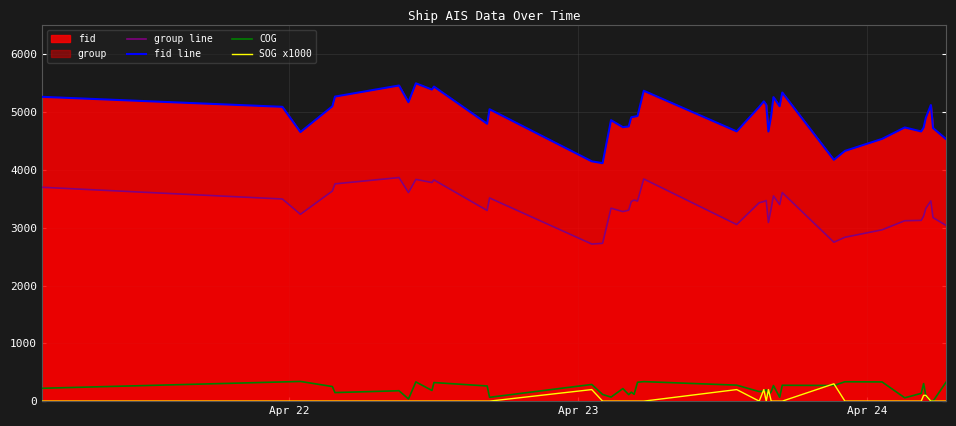

Reading left to right, transcribe all the data shown in this chart.

group line: 3700.0	3497.0	3232.0	3635.0	3759.0	3868.0	3608.0	3836.0	3782.0	3827.0	3298.0	3515.0	2718.0	2730.0	3338.0	3279.0	3304.0	3453.0	3479.0	3461.0	3844.0	3055.0	3432.0	3454.0	3471.0	3091.0	3338.0	3551.0	3400.0	3608.0	2749.0	2835.0	2964.0	3121.0	3127.0	3201.0	3334.0	3464.0	3174.0	3040.0
fid line: 5265.0	5092.0	4655.0	5101.0	5269.0	5461.0	5172.0	5499.0	5390.0	5442.0	4799.0	5050.0	4149.0	4117.0	4861.0	4740.0	4752.0	4912.0	4921.0	4932.0	5370.0	4667.0	5090.0	5187.0	5128.0	4665.0	4940.0	5260.0	5101.0	5339.0	4175.0	4329.0	4537.0	4735.0	4666.0	4732.0	4902.0	5123.0	4724.0	4533.0
COG: 222.5	332.3	341.0	252.6	147.9	180.0	37.3	333.0	184.3	321.8	262.2	66.4	288.4	115.8	70.0	217.3	112.2	155.3	118.6	327.0	337.8	276.5	165.3	174.1	196.9	108.2	164.6	269.9	68.0	274.7	270.5	335.3	332.3	57.5	134.6	303.9	95.2	0.0	0.0	328.5
SOG x1000: 0.0	0.0	0.0	0.0	0.0	0.0	0.0	0.0	0.0	0.0	0.0	0.0	200.0	0.0	0.0	0.0	0.0	0.0	0.0	0.0	0.0	200.0	0.0	200.0	0.0	200.0	0.0	0.0	0.0	0.0	300.0	0.0	0.0	0.0	0.0	100.0	100.0	0.0	0.0	0.0